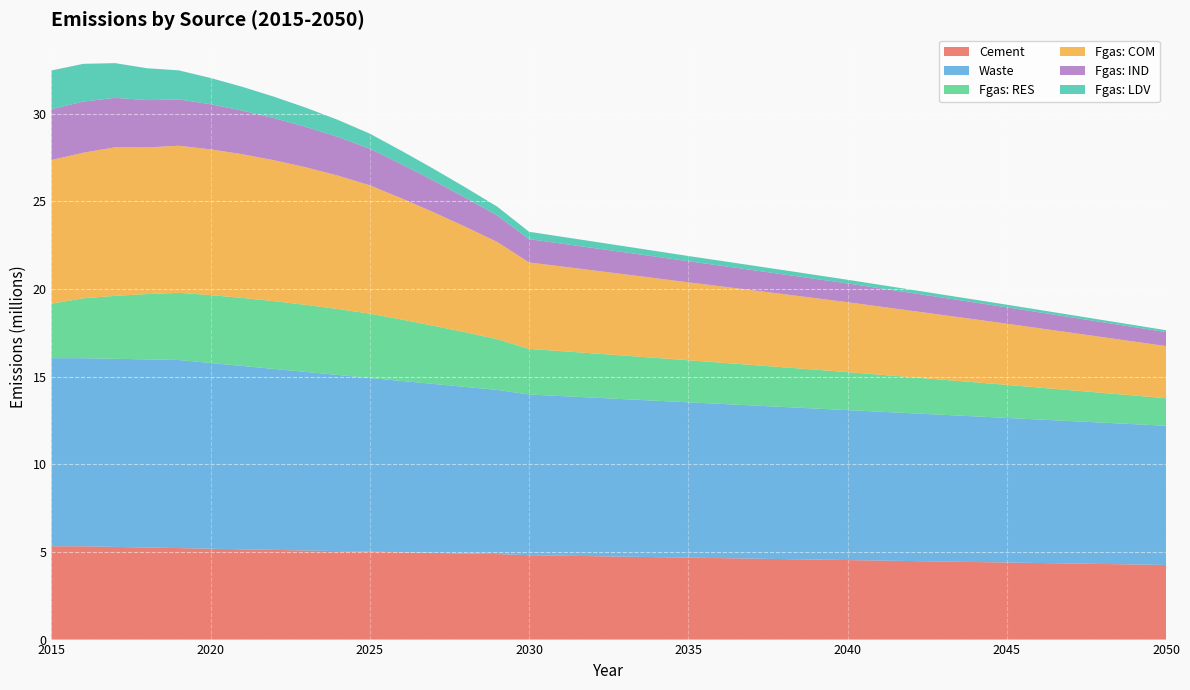

Reading right to left, list all the values displayed in this chart.

Cement: 4257880.5	4285759.4	4313638.4	4341517.4	4369396.4	4397275.4	4425154.3	4453033.3	4480912.3	4508791.3	4536670.3	4564549.2	4592428.2	4620307.2	4648186.2	4676065.2	4703944.1	4731823.1	4759702.1	4787581.1	4815460.1	4877554.1	4911769.3	4945984.4	4980199.5	5014414.6	5048629.7	5082844.8	5117059.9	5151275.0	5185490.1	5219705.3	5253920.4	5288135.5	5322350.6	5322350.6
Waste: 7940851.1	8002170.4	8063489.7	8124809.0	8186128.3	8247447.6	8308766.9	8370086.3	8431405.6	8492724.9	8554044.2	8615363.5	8676682.8	8738002.1	8799321.4	8860640.8	8921960.1	8983279.4	9044598.7	9105918.0	9167237.3	9365131.5	9501706.3	9638281.1	9774856.0	9911430.8	10048005.6	10184580.5	10321155.3	10457730.1	10594305.0	10730879.8	10730879.8	10730879.8	10730879.8	10730879.8
Fgas: RES: 1570641.7	1634059.2	1697253.2	1760195.1	1822855.5	1885204.4	1943139.6	2000386.7	2056908.3	2112666.2	2167621.3	2216259.4	2263664.9	2309793.1	2354598.1	2398033.1	2441232.4	2483136.2	2523705.8	2562901.9	2600684.3	2896791.8	3116605.7	3318417.6	3502345.3	3668506.3	3759399.8	3825038.3	3865611.2	3881306.5	3872311.6	3831197.9	3725060.9	3591306.7	3416581.7	3109106.6
Fgas: COM: 2974563.8	3078768.4	3182603.1	3286146.0	3389472.7	3492656.4	3592212.7	3691476.5	3790503.6	3889346.7	3988055.5	4080677.2	4172799.7	4264444.6	4355629.1	4446365.5	4543348.3	4640379.2	4737477.5	4834658.4	4931932.9	5543250.0	6021300.7	6476659.7	6909527.2	7320048.9	7612750.6	7845452.5	8038928.7	8196166.5	8315699.5	8392535.9	8368392.7	8474161.1	8305102.7	8194903.1
Fgas: IND: 796972.3	824365.0	851611.2	878730.3	905741.0	932661.3	960159.8	987654.3	1015162.4	1042701.0	1070286.5	1097120.2	1123969.7	1150847.1	1177763.4	1204729.0	1229491.3	1254156.5	1278724.8	1303195.1	1327564.7	1508331.3	1656864.0	1802985.5	1946816.5	2088471.5	2203040.1	2305008.6	2400361.2	2490073.1	2573821.5	2642330.2	2696520.5	2823207.9	2916241.1	2902738.4
Fgas: LDV: 108972.4	116754.3	124826.6	133198.1	141860.3	150830.6	162047.4	173730.1	185885.3	198508.1	211625.1	227534.0	244065.5	261233.7	279061.5	297520.5	320674.5	344710.1	369700.2	395621.5	422469.6	507964.2	588711.0	674168.2	764221.4	858781.4	973704.4	1094719.5	1222074.3	1355792.7	1496032.3	1657169.8	1819295.9	1978449.4	2154411.1	2206838.9